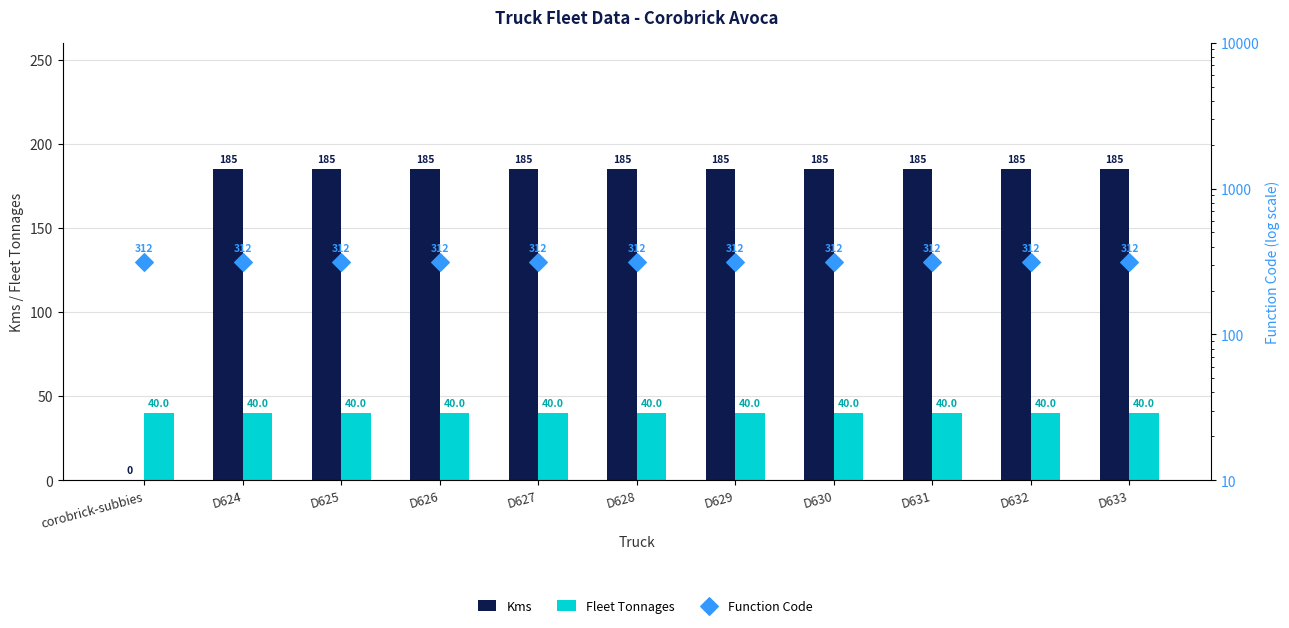

Which series reaches the maximum Y coordinate?

Function Code